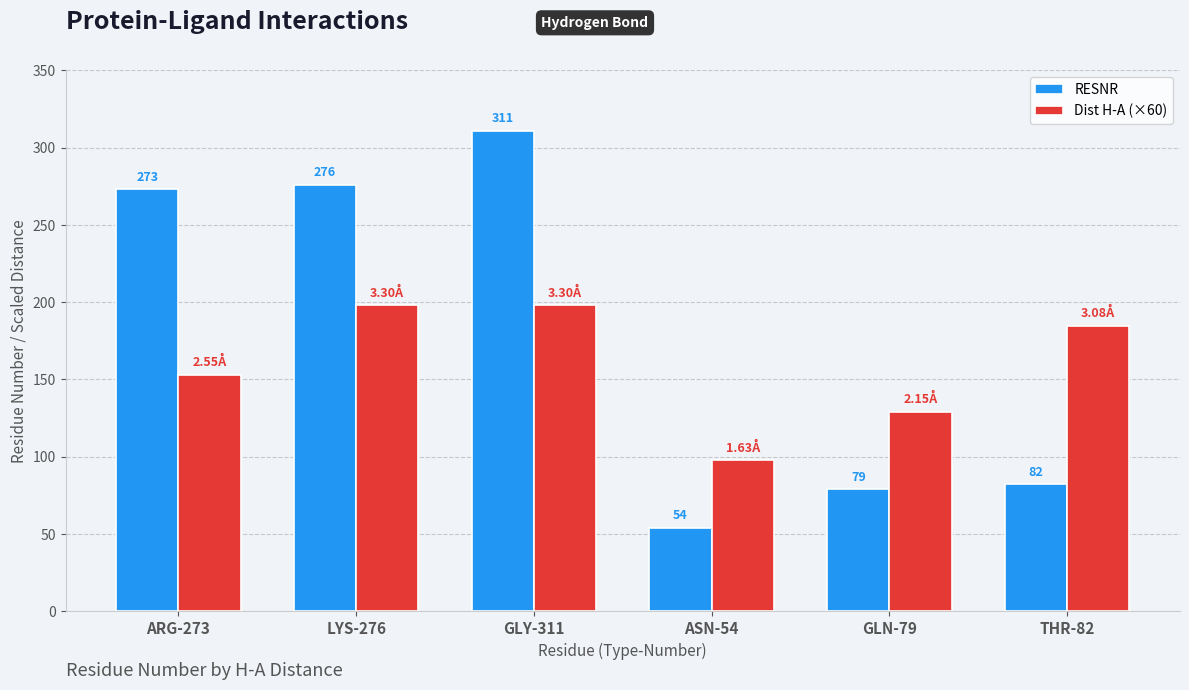

What is the difference between the highest and lowest values at ARG-273?

120.0